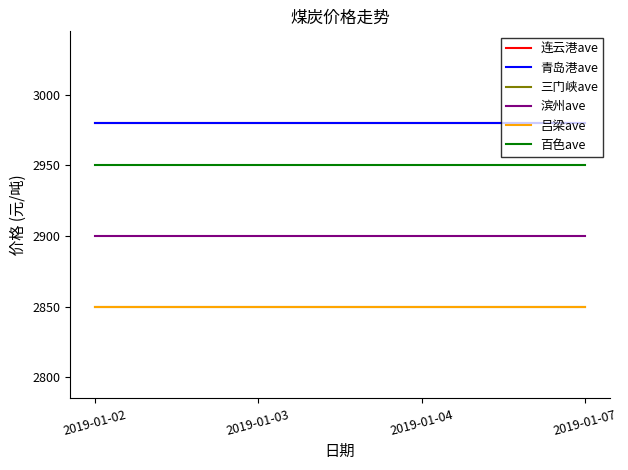

True or false: 三门峡ave has more than 1 points higher than both neighbors.

False